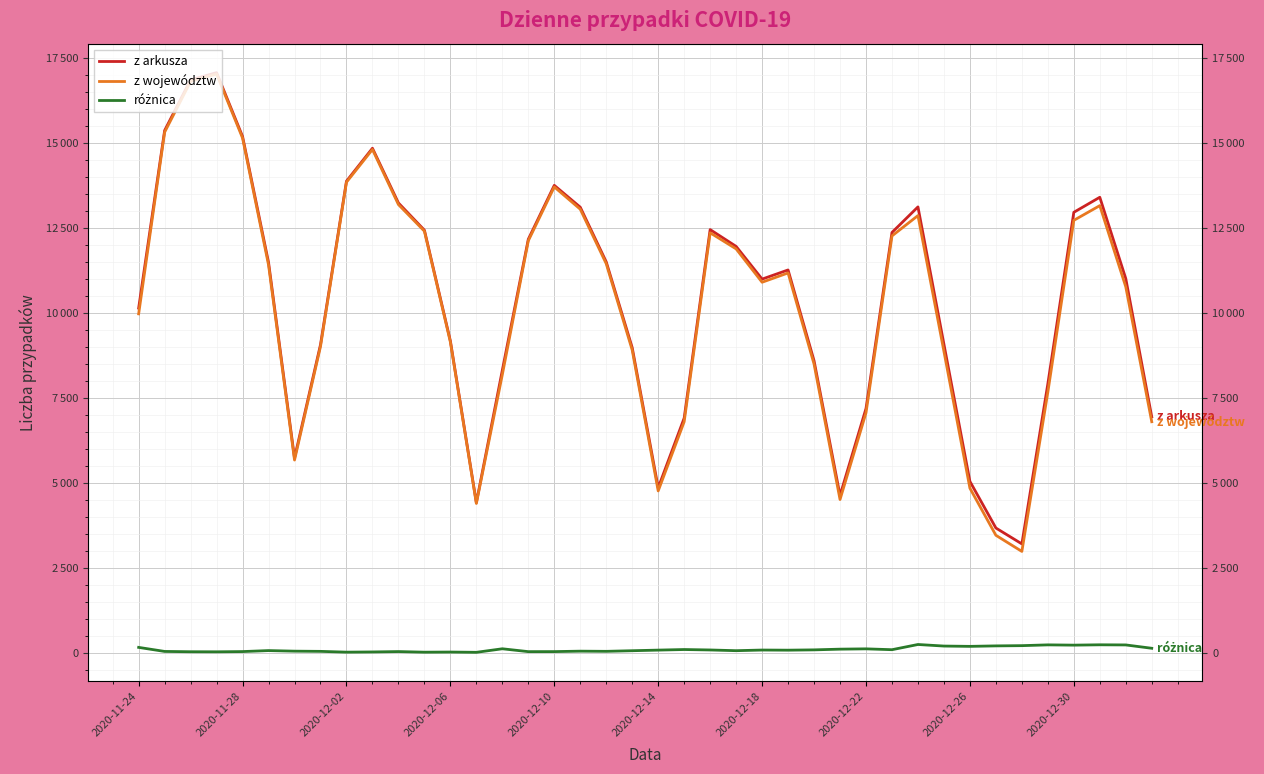

The z województw series shows 19466 at 29. True or false?

False